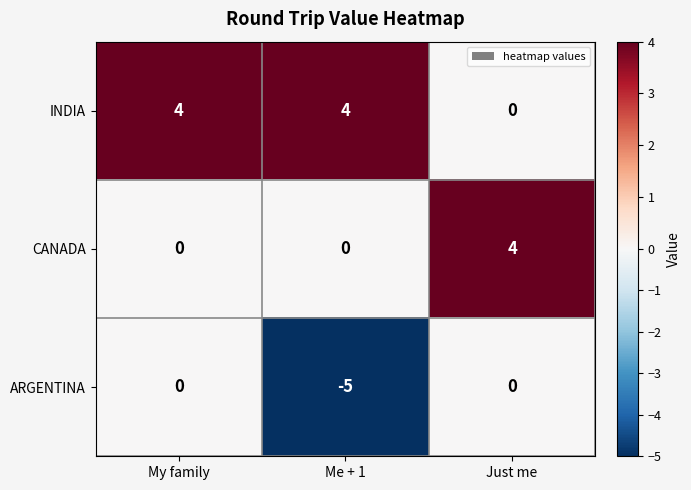

List the series in order of their overall mean, lowest first.

ARGENTINA, CANADA, INDIA